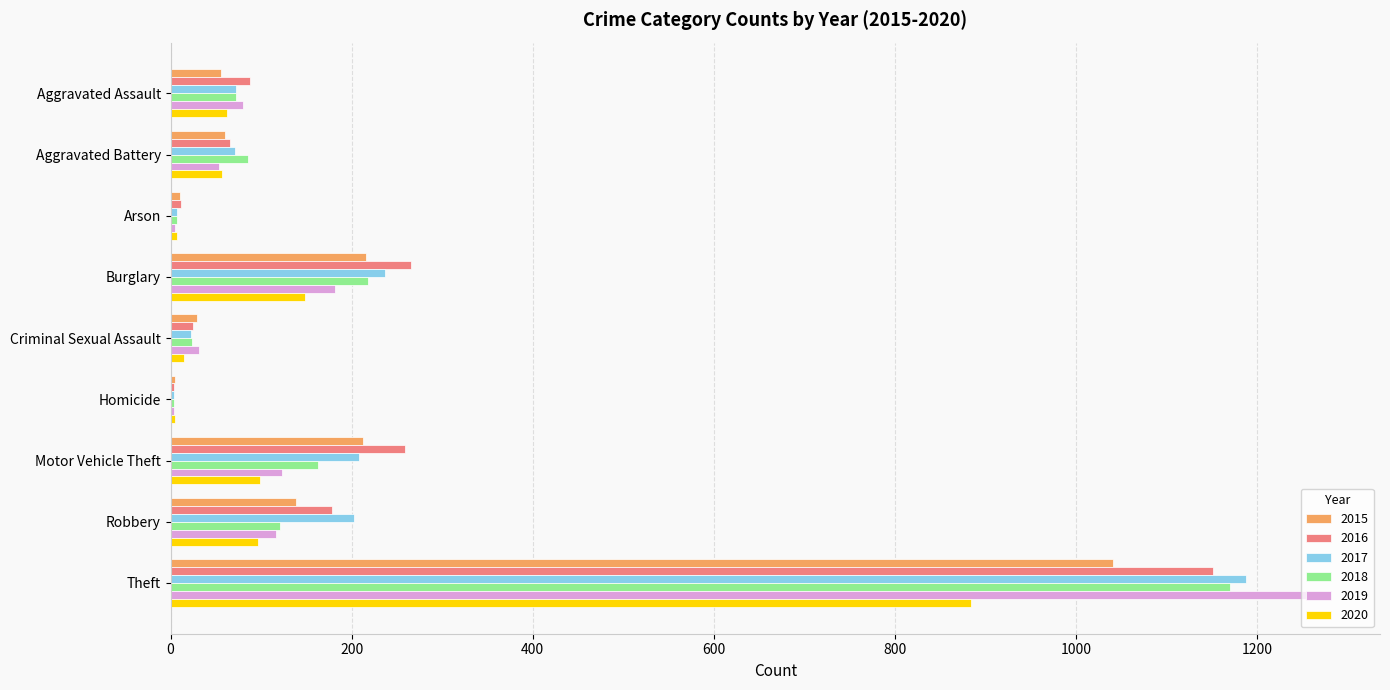

Read the 2017 value at Motor Vehicle Theft.

208